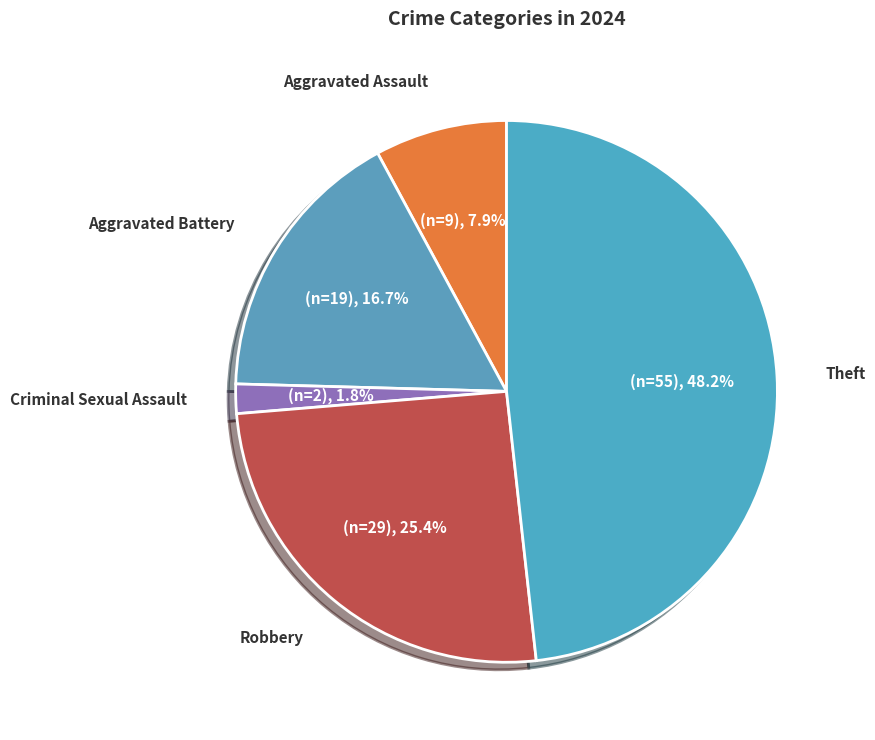

To the nearest percent, what is the average slice percentage?

20%